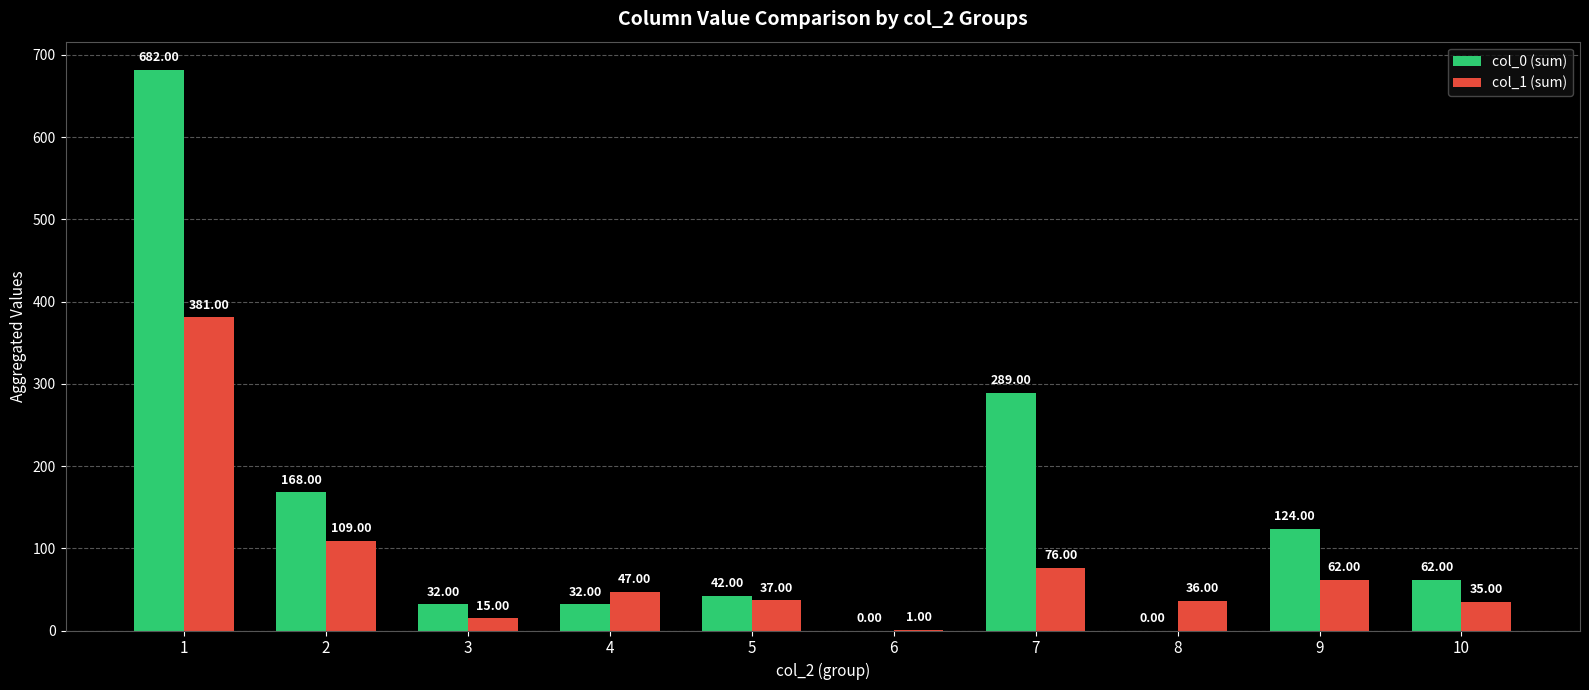

Between 5 and 8, which series saw the biggest shift?

col_0 (sum)